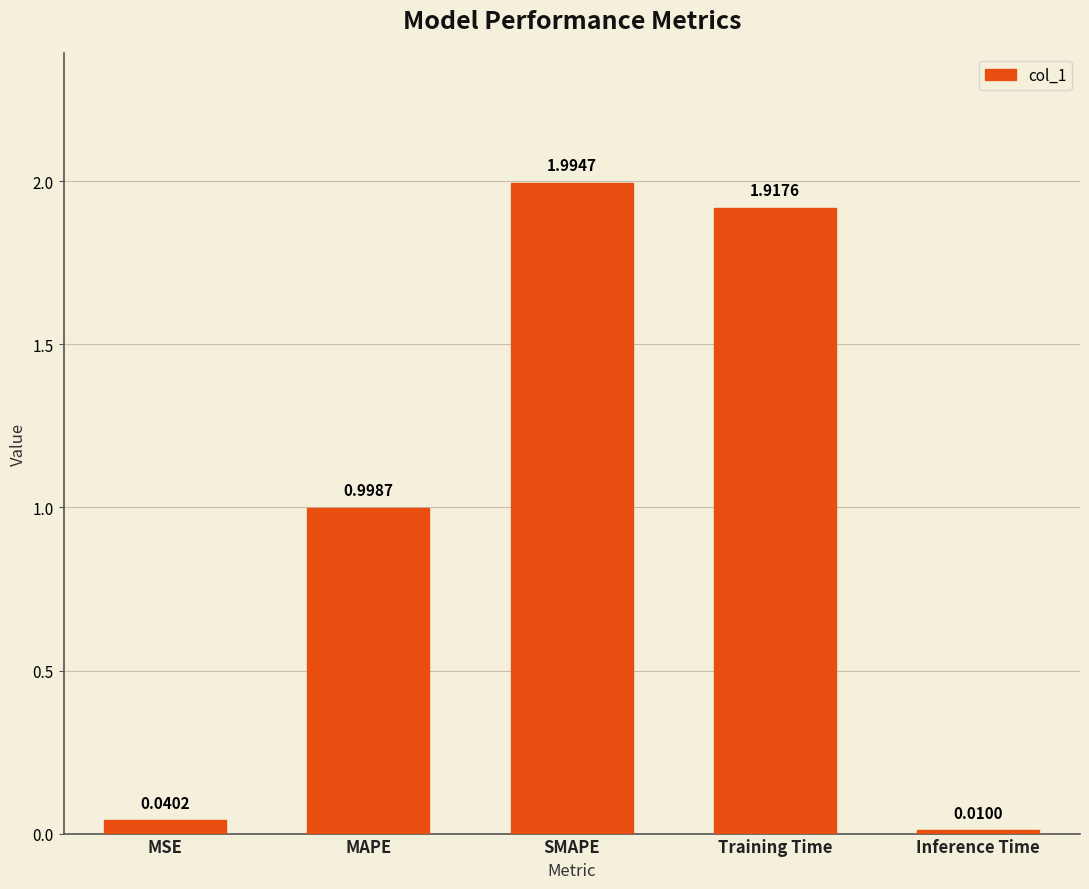

List the labels in order of value, smallest first.

Inference Time, MSE, MAPE, Training Time, SMAPE